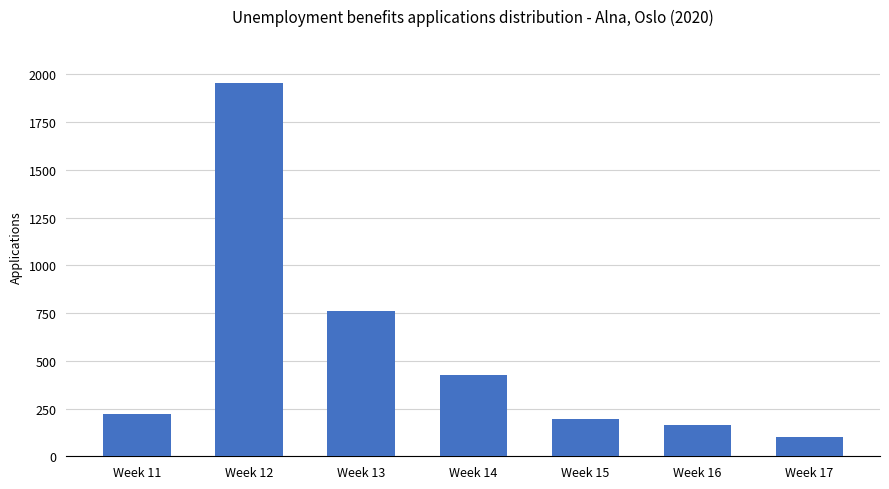

The value at Week 15 is 56. True or false?

False